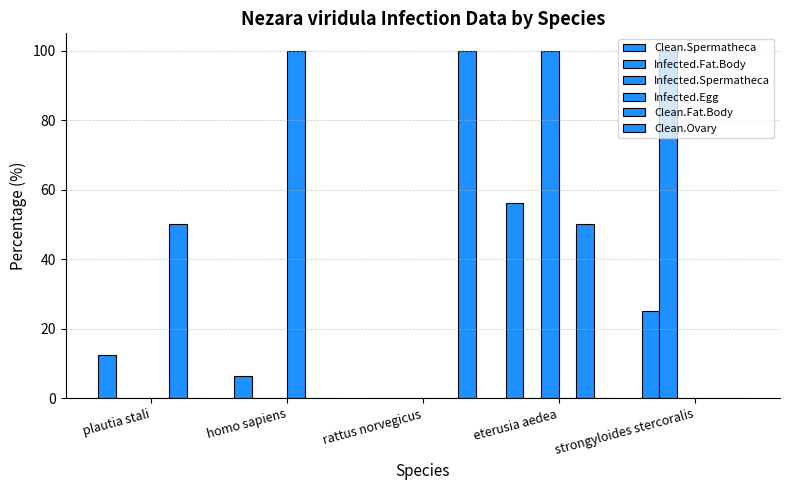

How many groups of bars are there?

5